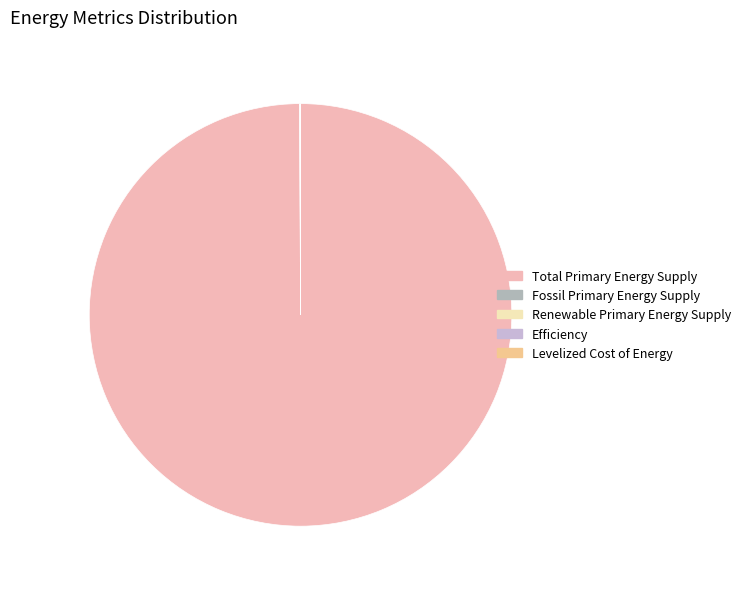

What is the largest slice in the pie chart?

Total Primary Energy Supply